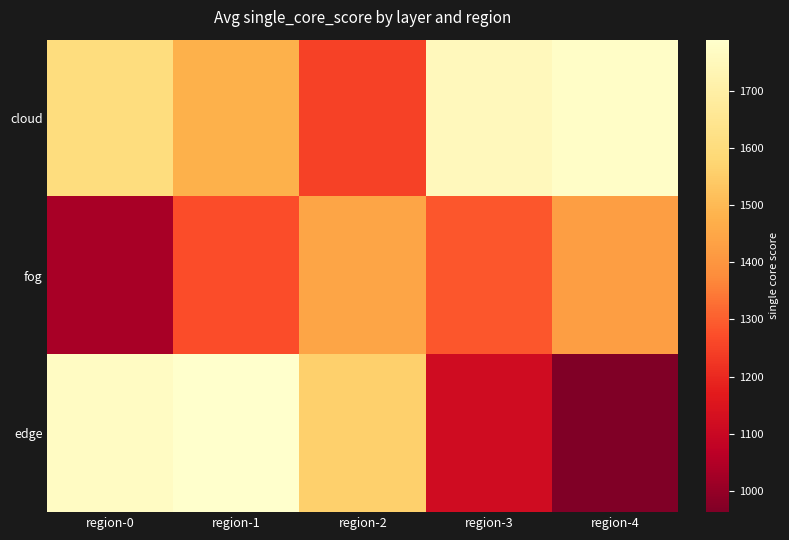

At which category is the sum across all series the highest?

region-1